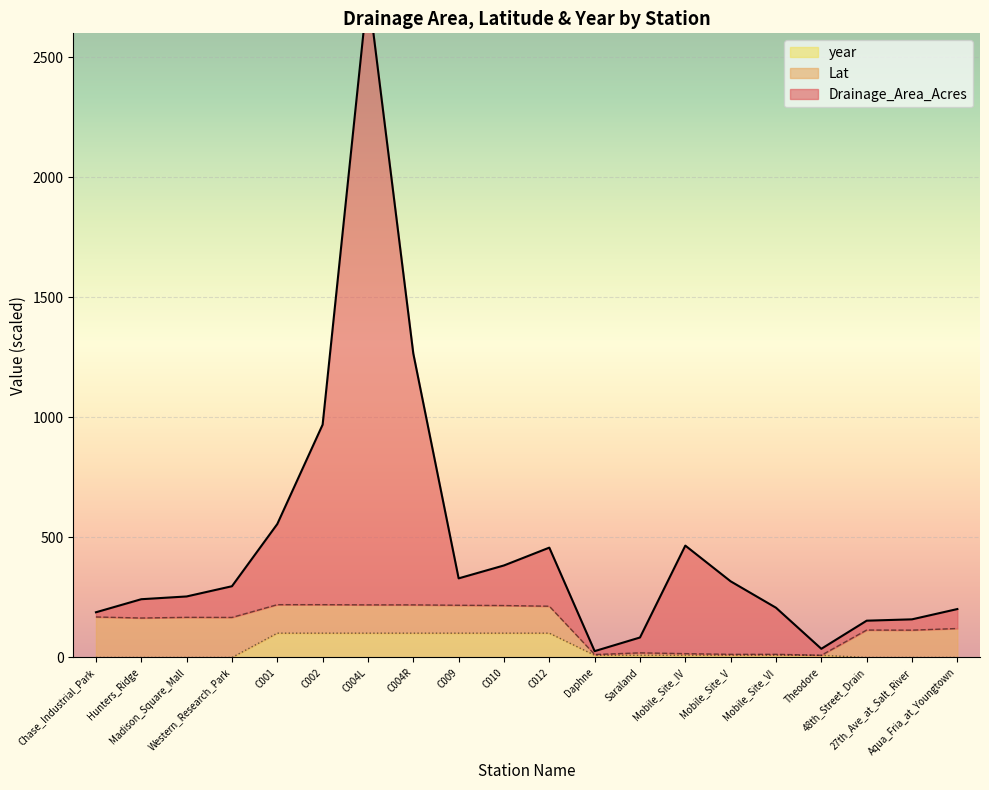

True or false: Drainage_Area_Acres and year intersect in this chart.

False